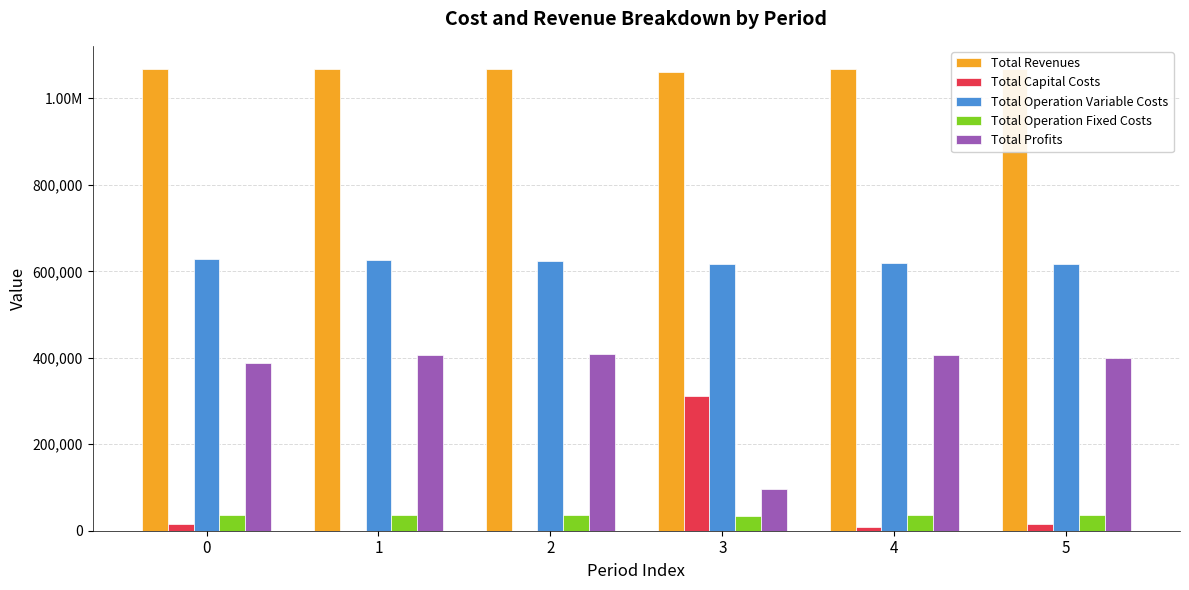

Which series has the widest spread of values?

Total Profits